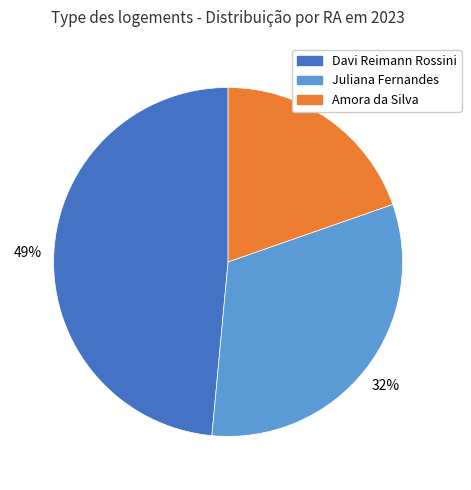

Combined, do Juliana Fernandes and Amora da Silva account for over 50%?

Yes